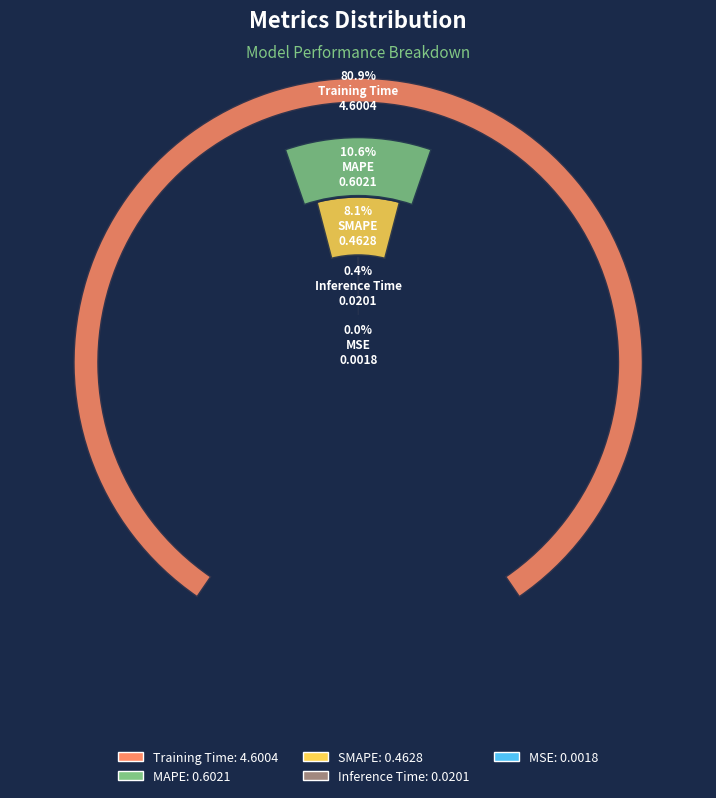

Which slice represents more than half of the pie?

Training Time